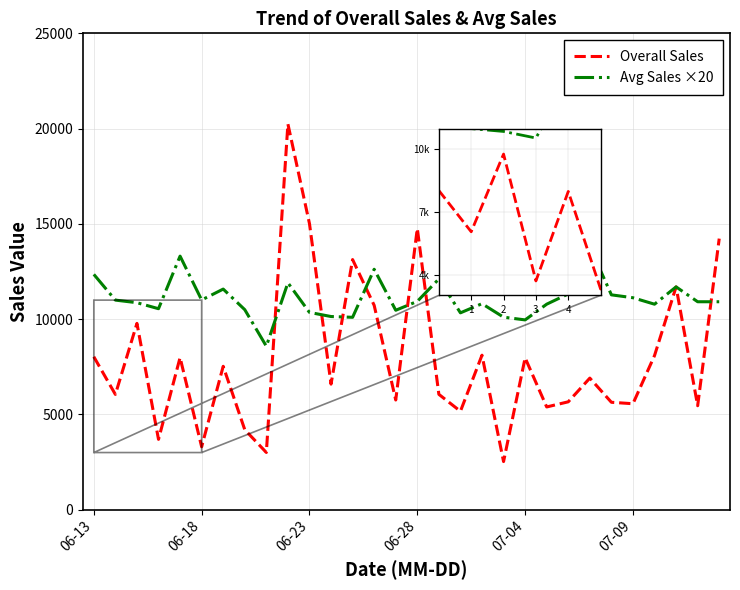

What is the maximum value shown in the chart?

20243.0